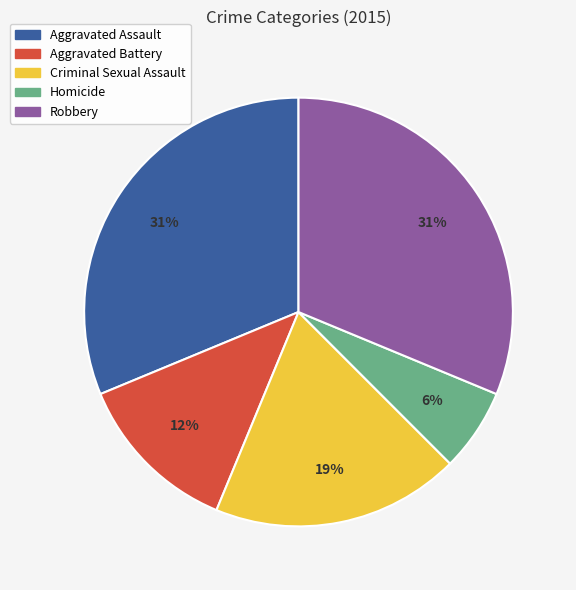

Is it true that Aggravated Battery is 2% of the pie?

False